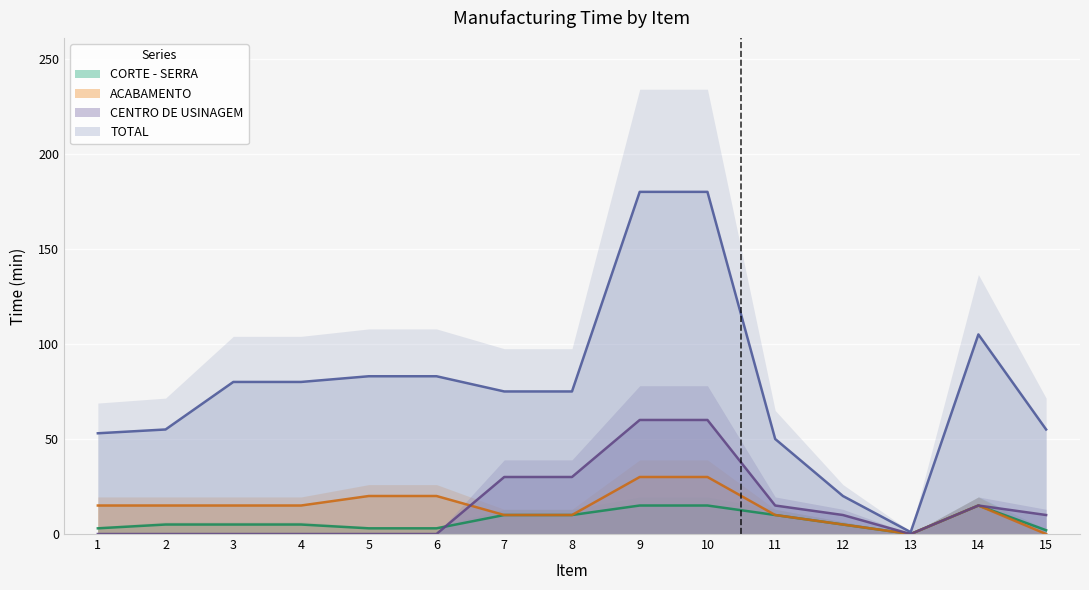

The TOTAL series shows 97 at 15. True or false?

False